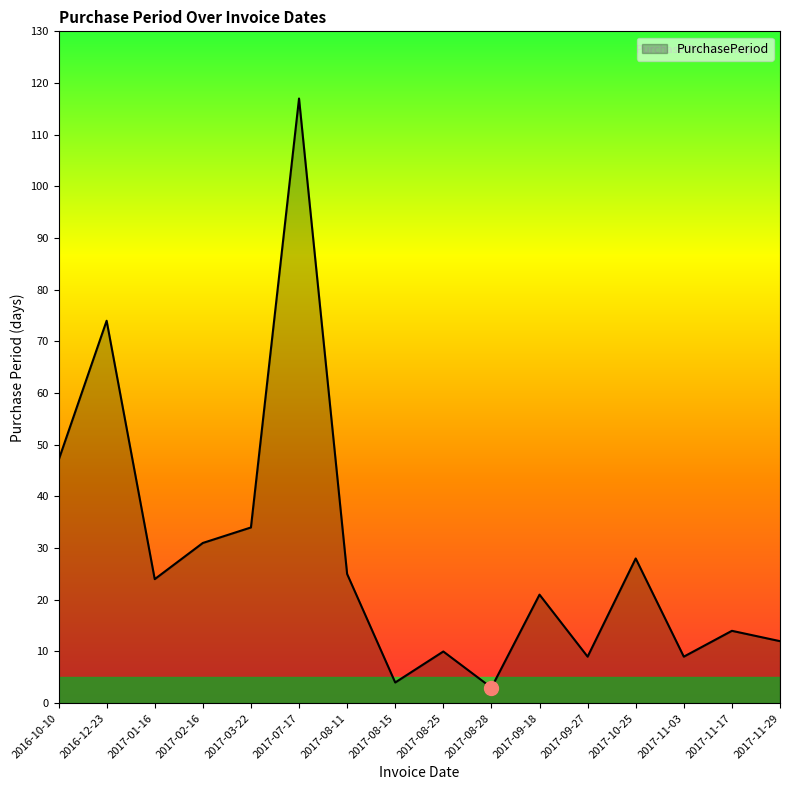

Reading right to left, what are all the values shown in this chart?

2017-11-29=12	2017-11-17=14	2017-11-03=9	2017-10-25=28	2017-09-27=9	2017-09-18=21	2017-08-28=3	2017-08-25=10	2017-08-15=4	2017-08-11=25	2017-07-17=117	2017-03-22=34	2017-02-16=31	2017-01-16=24	2016-12-23=74	2016-10-10=47